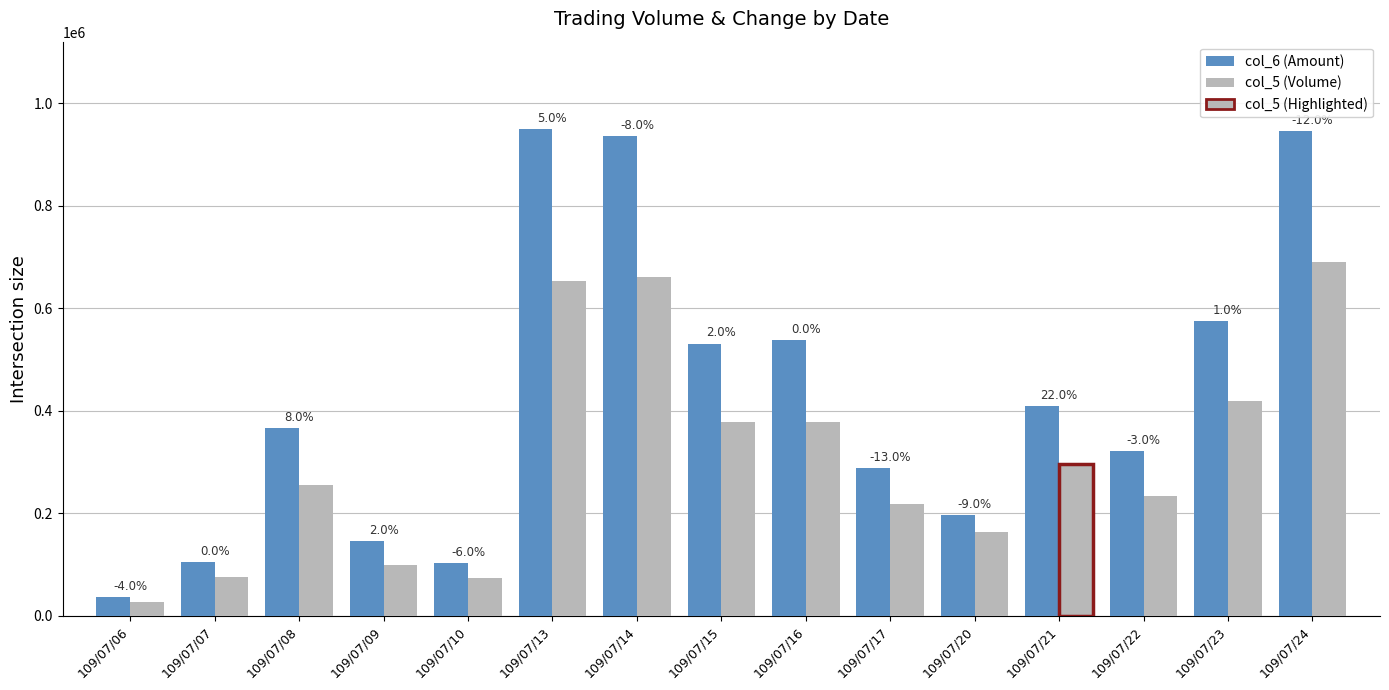

What is the value of the col_5 (Volume) bar at the 11th from the left?

164000